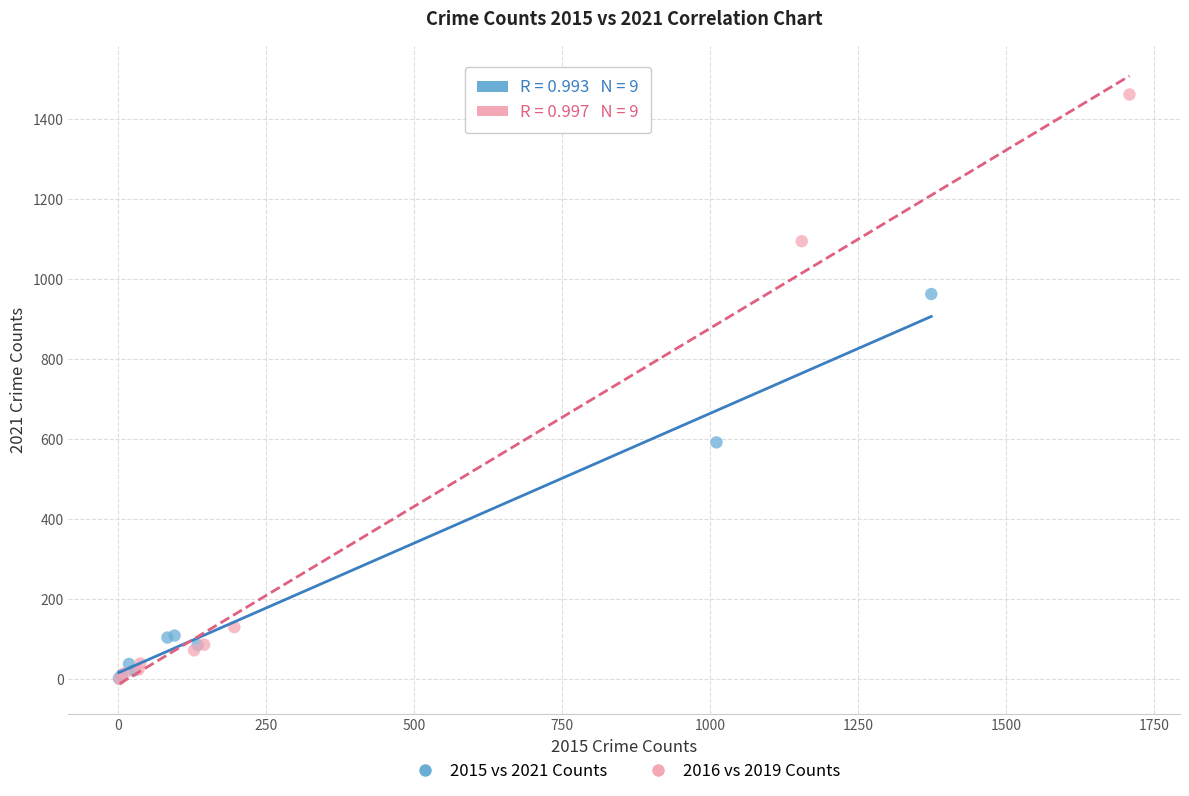

Which series contains the highest Y value?

2016 vs 2019 Counts